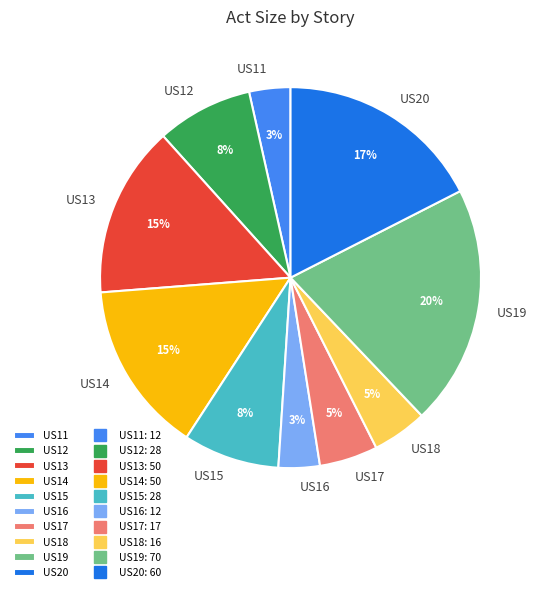

To the nearest percent, what is the average slice percentage?

10%